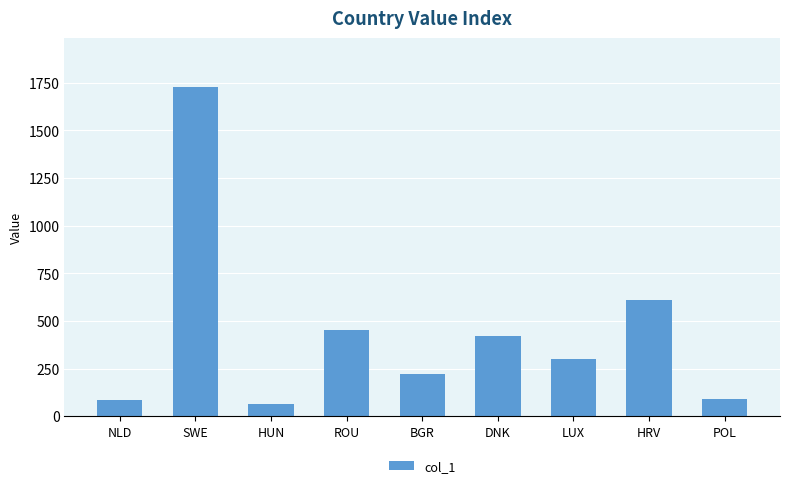

What is the label of the 4th bar from the right?

DNK